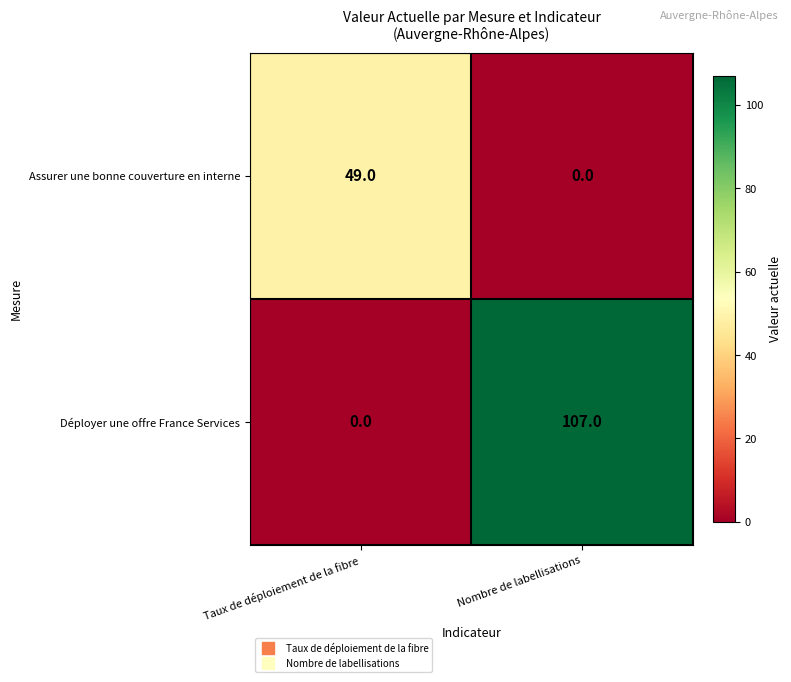

What is the highest value of the Assurer une bonne couverture en interne series?

49